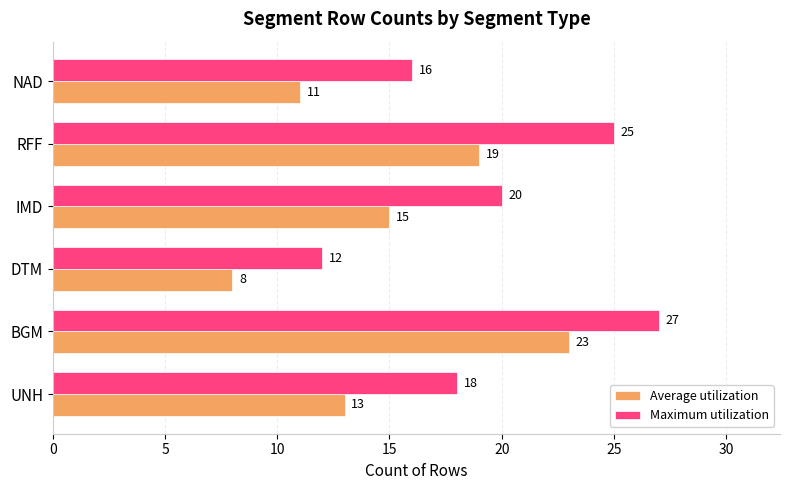

List the labels in order of Maximum utilization value, smallest first.

DTM, NAD, UNH, IMD, RFF, BGM